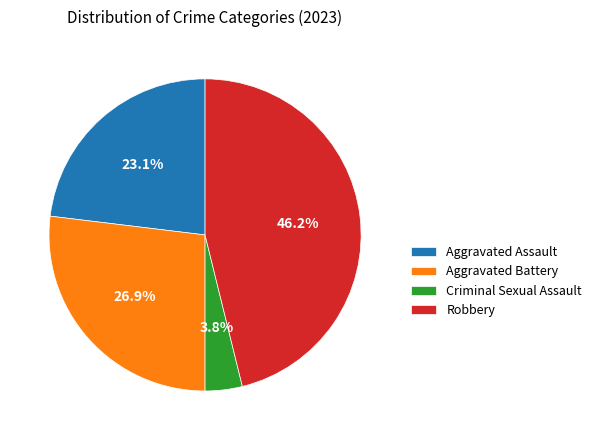

Does Criminal Sexual Assault account for over 50% of the chart?

No